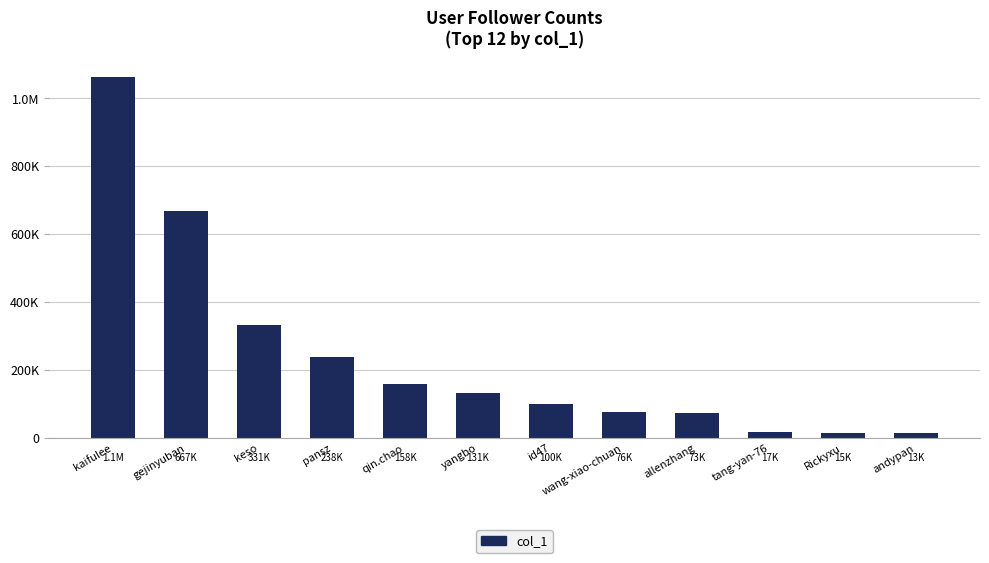

Which label corresponds to the smallest value in the chart?

andypan